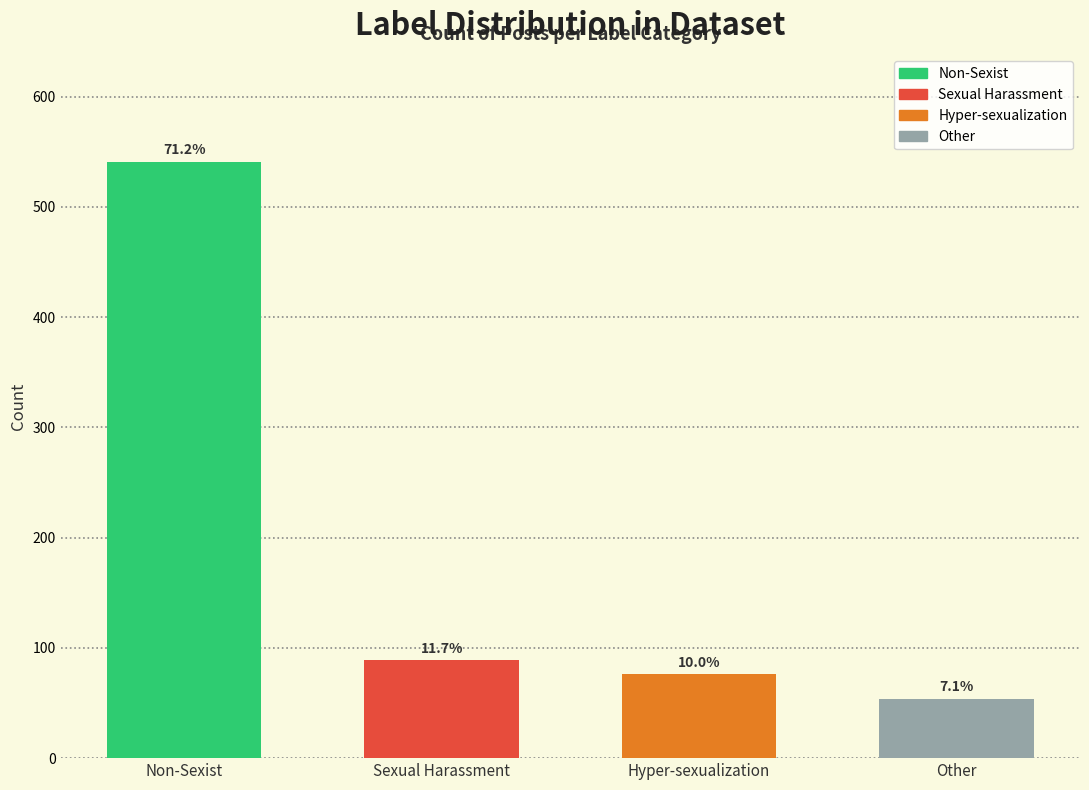

Where is the data nearest to the value 297?

Sexual_harassment